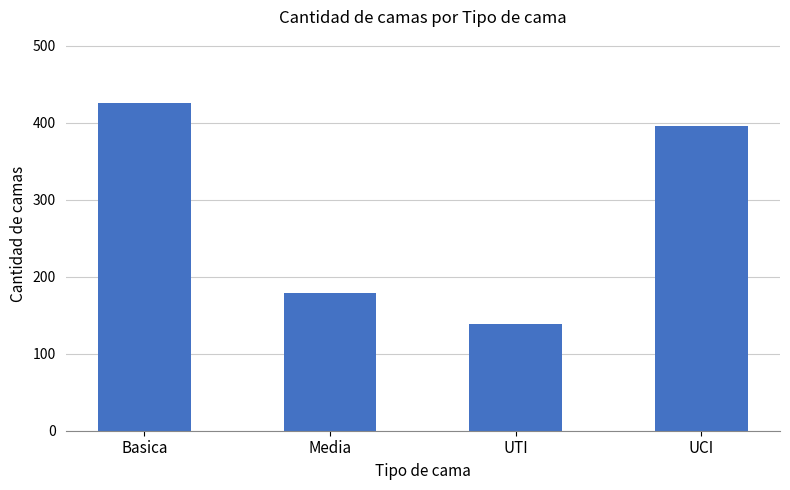

What is the difference between the values at Basica and Media?

246.8